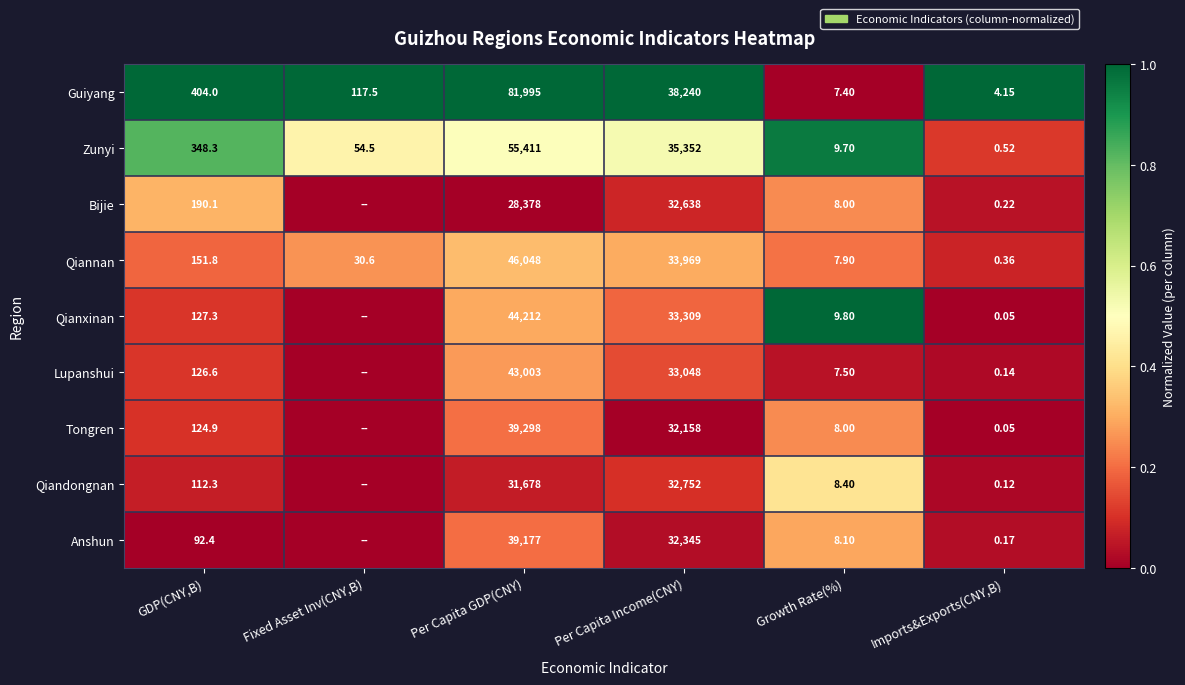

Is the value of Bijie at Growth Rate(%) greater than the value of Zunyi at Growth Rate(%)?

No